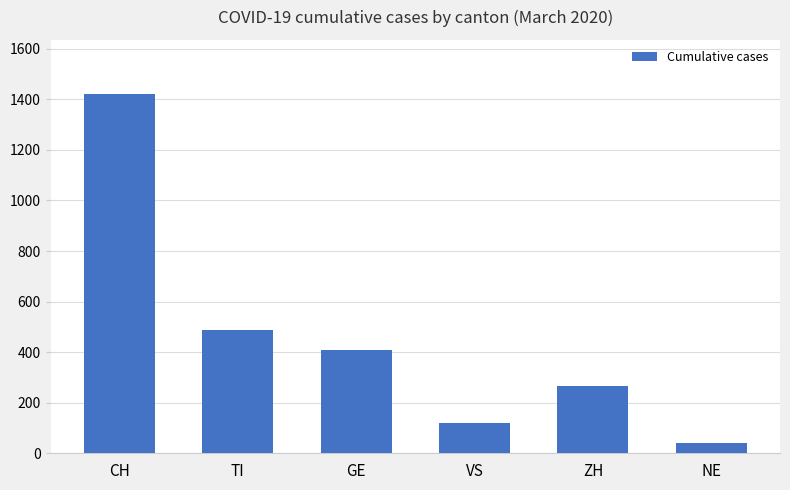

List the labels in order of value, smallest first.

NE, VS, ZH, GE, TI, CH